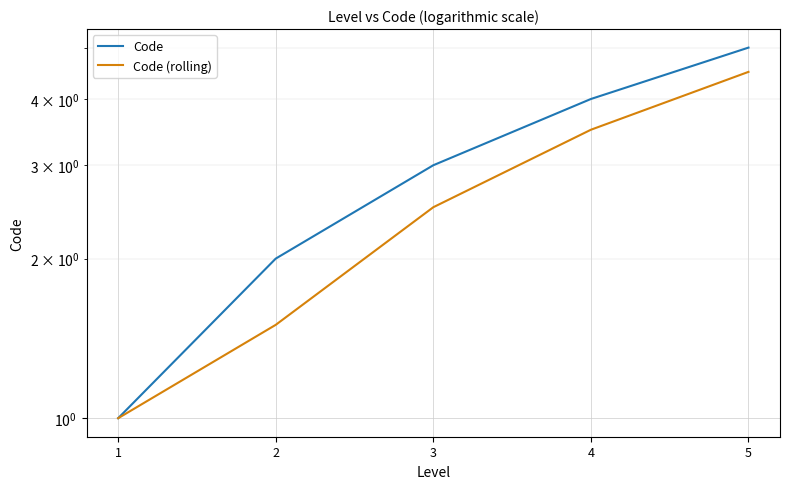

How many values in the Code (rolling) series exceed 2?

3